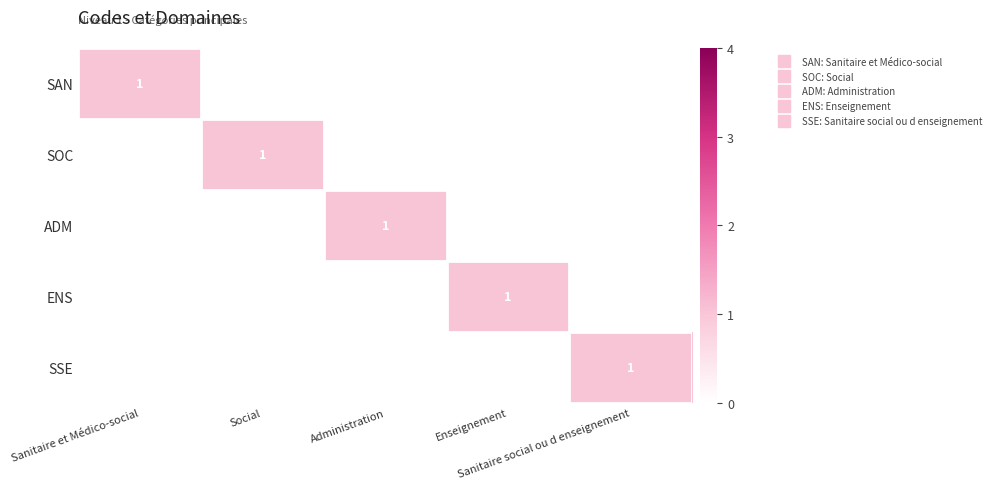

What is the sum of all SSE values?

1